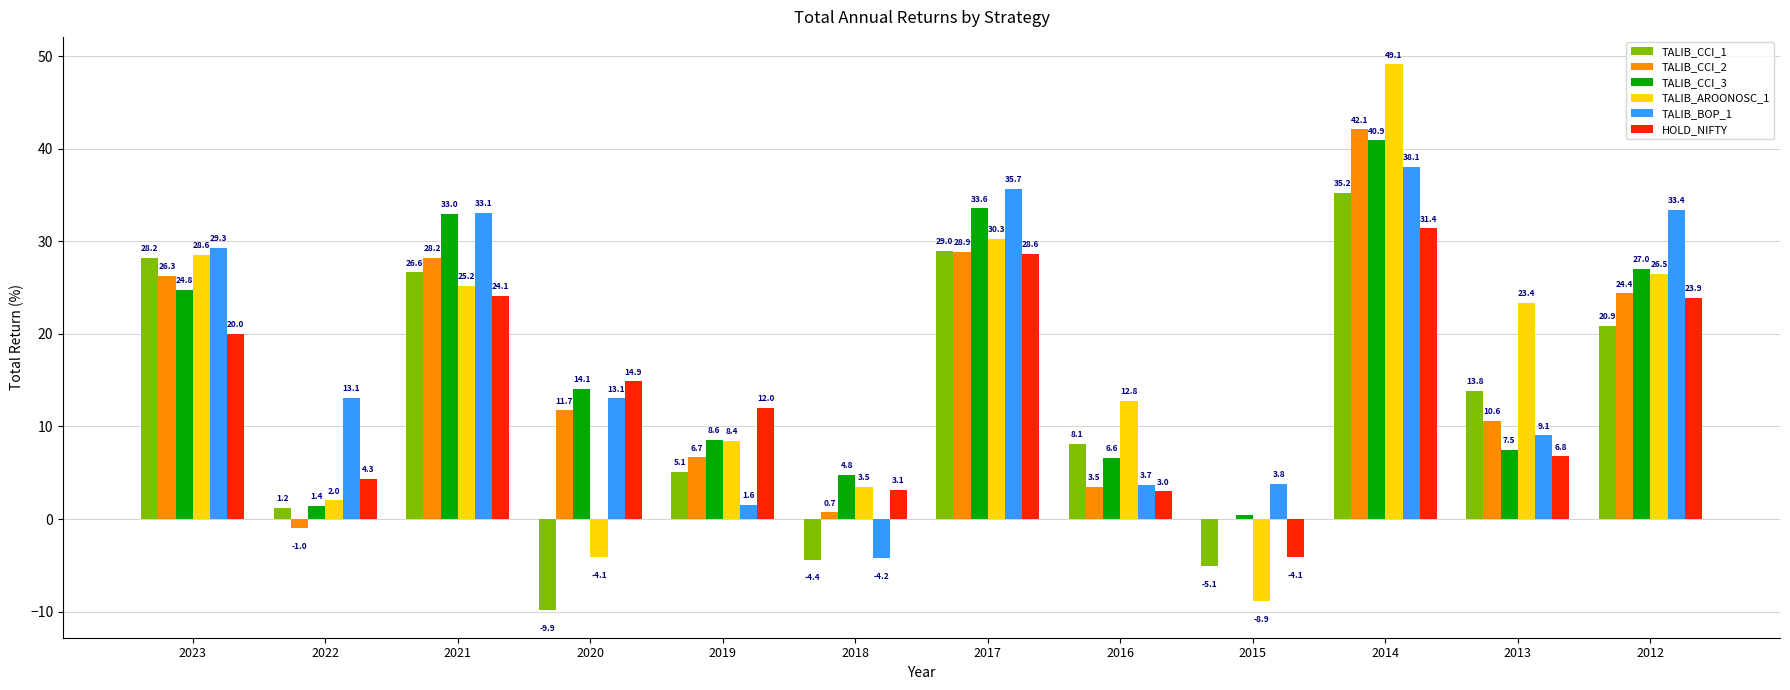

Which series changed the most between 2021 and 2015?

TALIB_AROONOSC_1